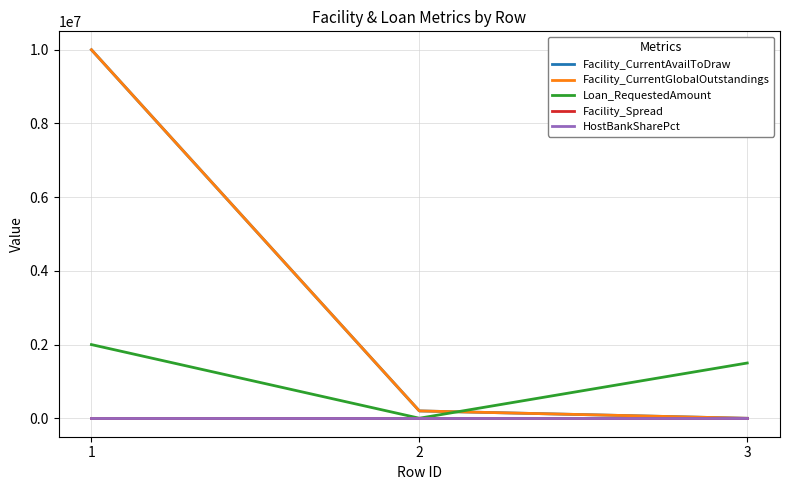

Which has a higher value, 3 or 1?

1